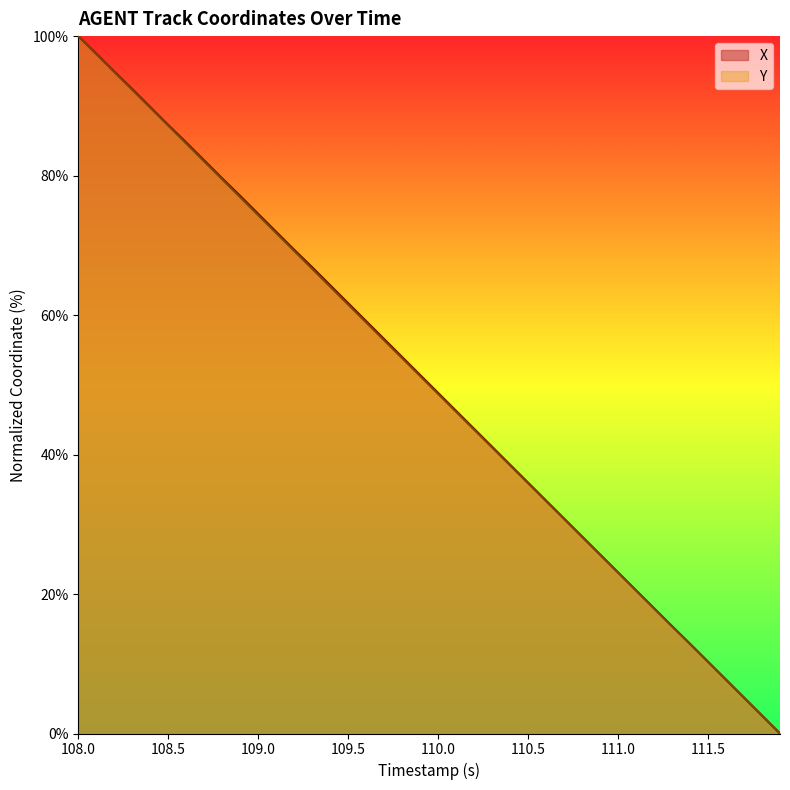

Reading right to left, list all the values displayed in this chart.

X: 0.0	2.6	5.1	7.7	10.3	12.9	15.4	18.0	20.5	23.1	25.7	28.2	30.8	33.4	36.0	38.5	41.1	43.7	46.3	48.8	51.4	54.0	56.6	59.1	61.7	64.3	66.9	69.4	71.9	74.5	77.1	79.6	82.2	84.7	87.3	89.8	92.4	94.9	97.5	100.0
Y: 0.0	2.6	5.1	7.7	10.3	12.8	15.4	17.9	20.5	23.1	25.6	28.2	30.8	33.3	35.9	38.4	41.0	43.6	46.1	48.7	51.3	53.8	56.4	58.9	61.5	64.1	66.6	69.2	71.8	74.3	76.9	79.5	82.0	84.6	87.2	89.7	92.3	94.9	97.4	100.0